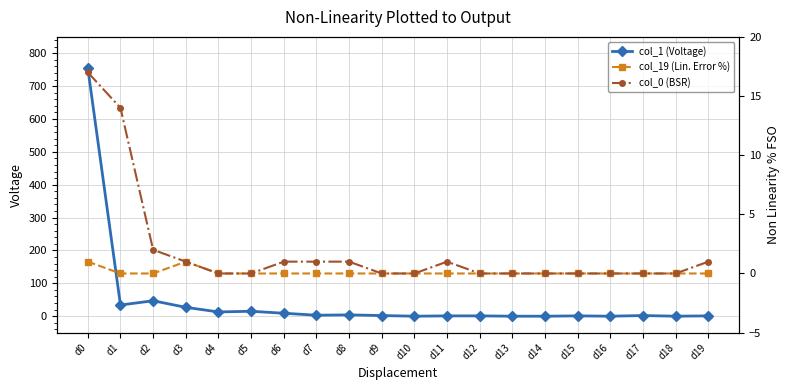

True or false: col_1 (Voltage) and col_0 (BSR) cross at least once.

False